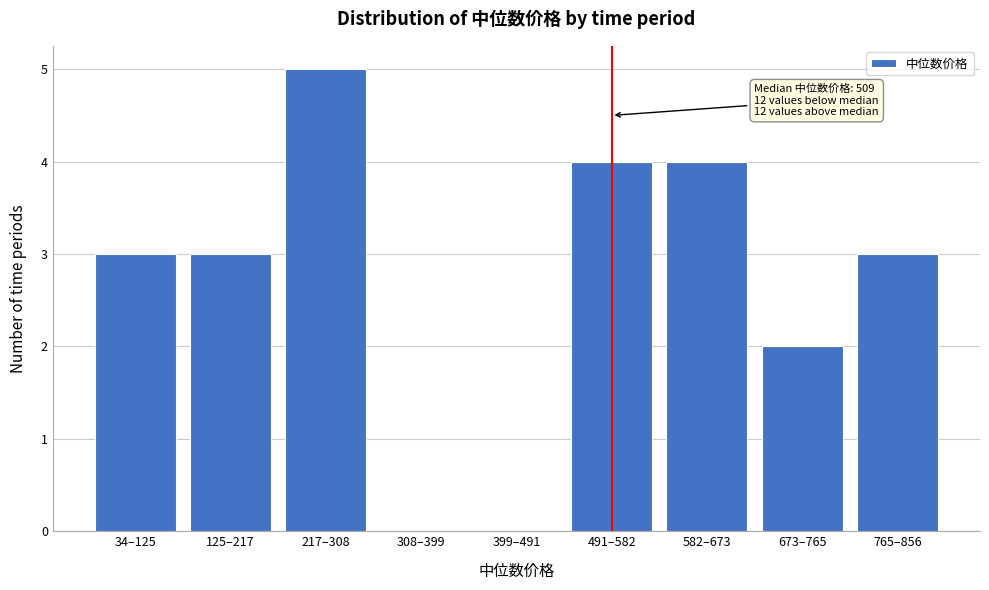

Reading left to right, extract all data points from this chart.

34–125=3	125–217=3	217–308=5	308–399=0	399–491=0	491–582=4	582–673=4	673–765=2	765–856=3